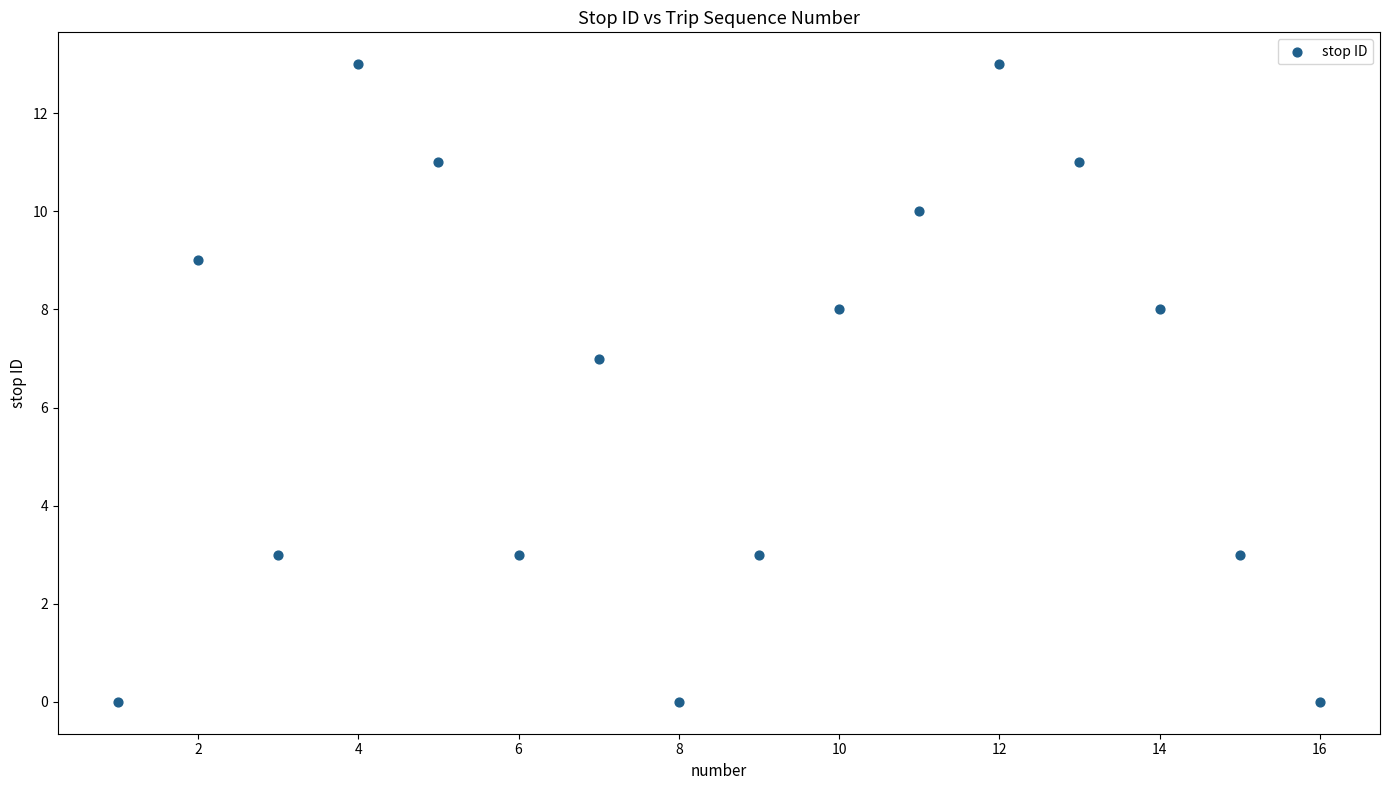

What Y value in the scatter plot is closest to 6?

7